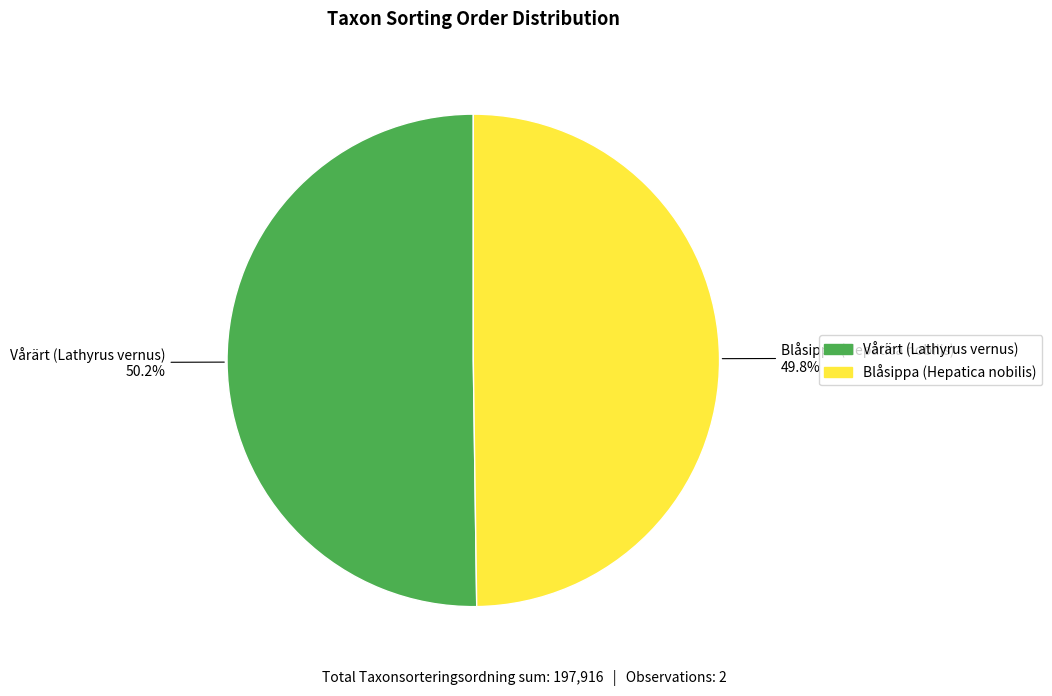

Is there any slice that represents more than half of the pie?

Yes